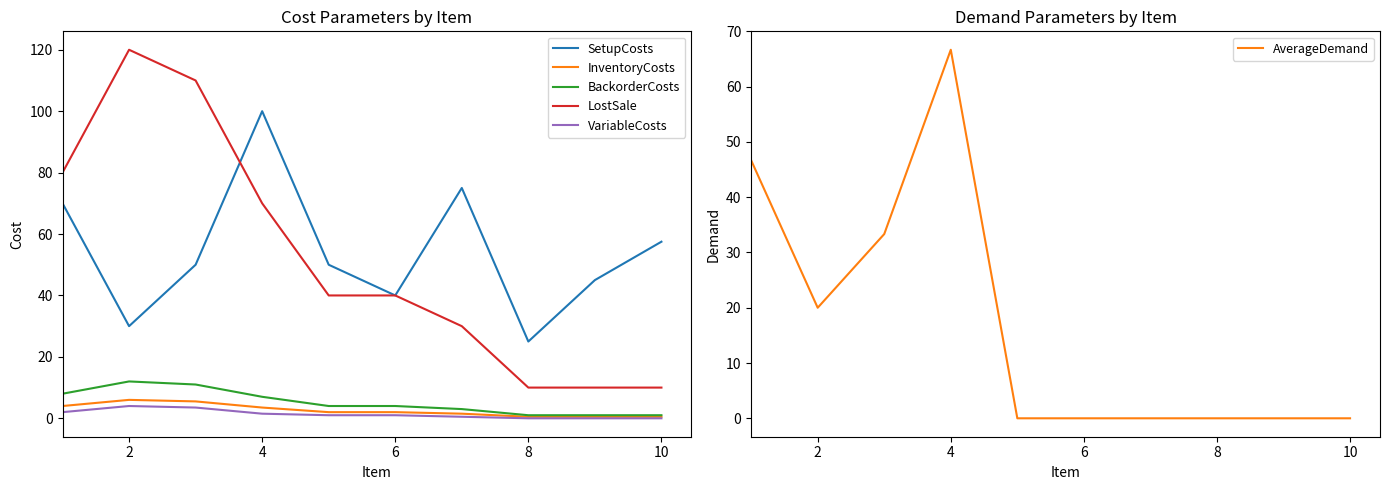

What is the difference between the second highest and second lowest values in the LostSale series?

100.0